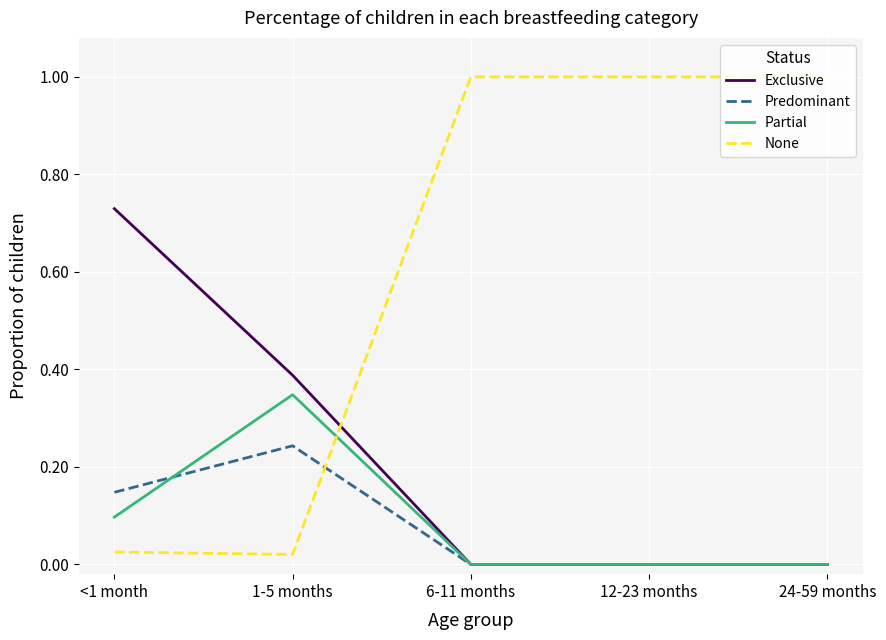

Reading left to right, extract all data points from this chart.

Exclusive: <1 month=0.7	1-5 months=0.4	6-11 months=0.0	12-23 months=0.0	24-59 months=0.0
Predominant: <1 month=0.1	1-5 months=0.2	6-11 months=0.0	12-23 months=0.0	24-59 months=0.0
Partial: <1 month=0.1	1-5 months=0.3	6-11 months=0.0	12-23 months=0.0	24-59 months=0.0
None: <1 month=0.0	1-5 months=0.0	6-11 months=1.0	12-23 months=1.0	24-59 months=1.0